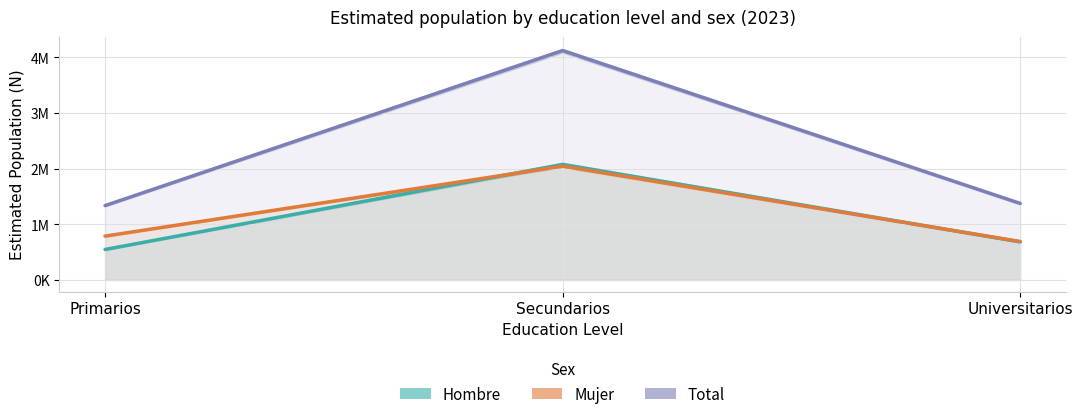

What is the total value across all series at Primarios?

2672642